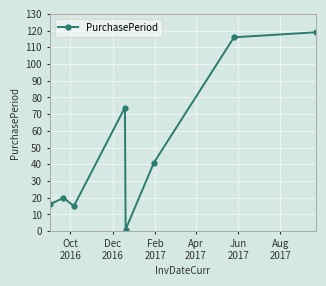

What is the greatest value displayed?

119